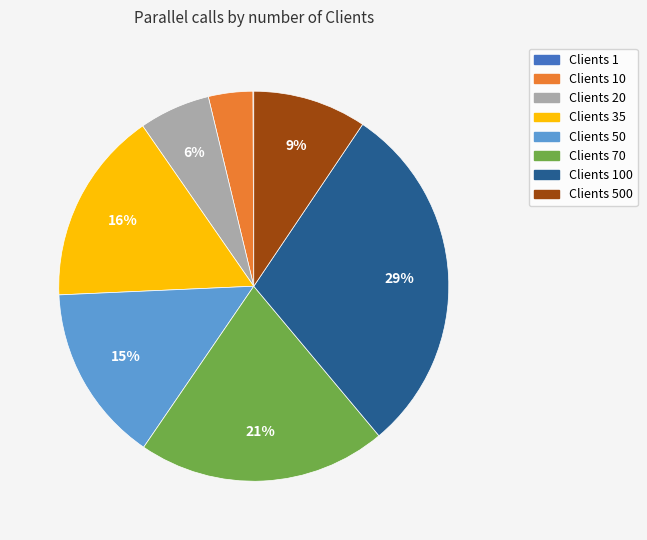

Is there any slice that represents more than half of the pie?

No